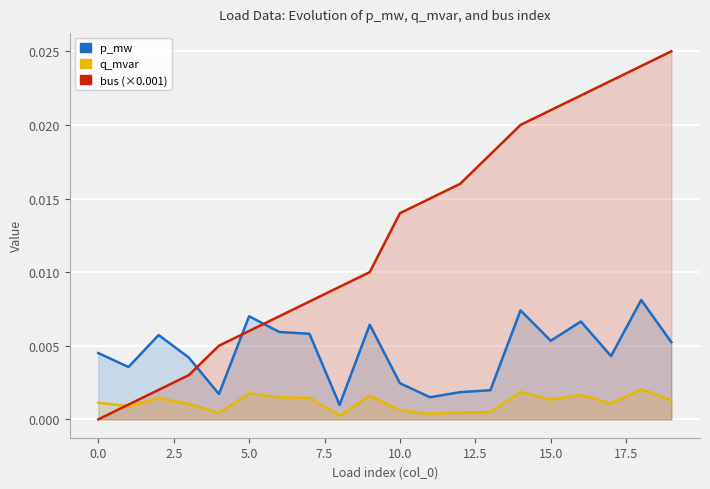

The value of q_mvar at 12.5 is 0.0. True or false?

True